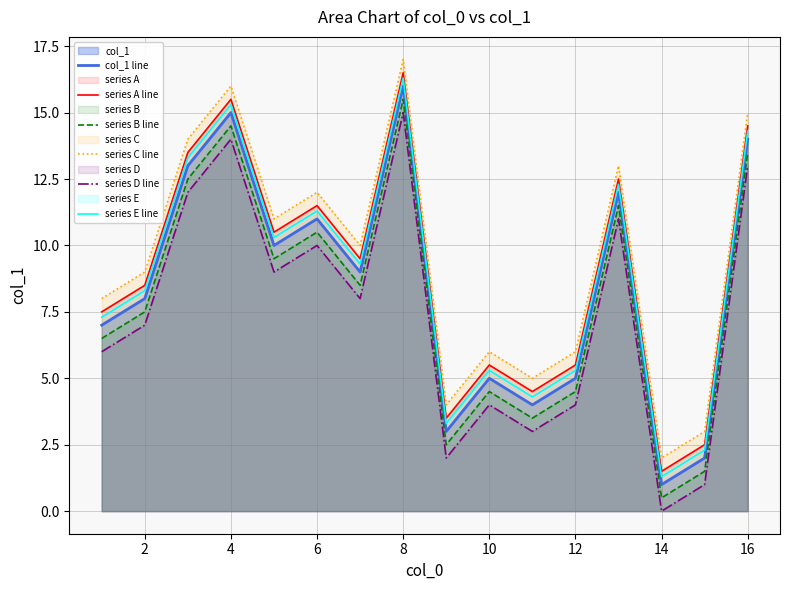

Which series has the largest total across all categories?

series C line